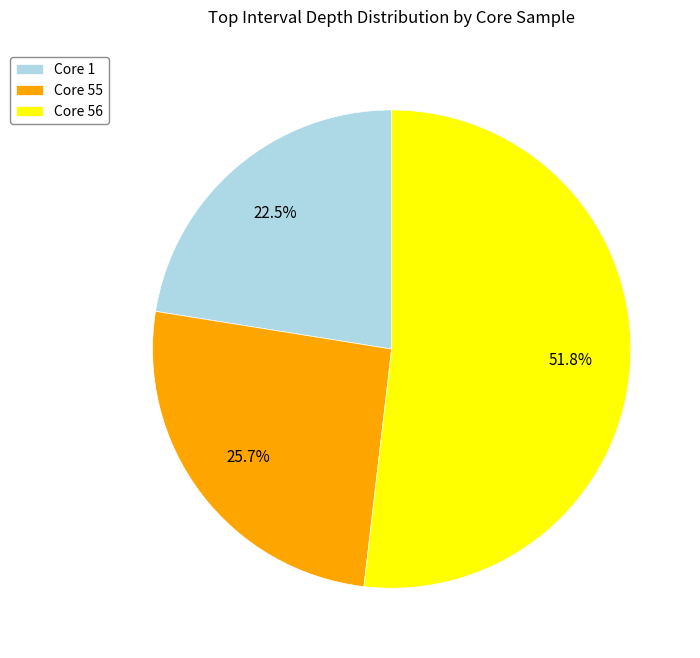

Rank the categories by value from highest to lowest.

Core 56, Core 55, Core 1